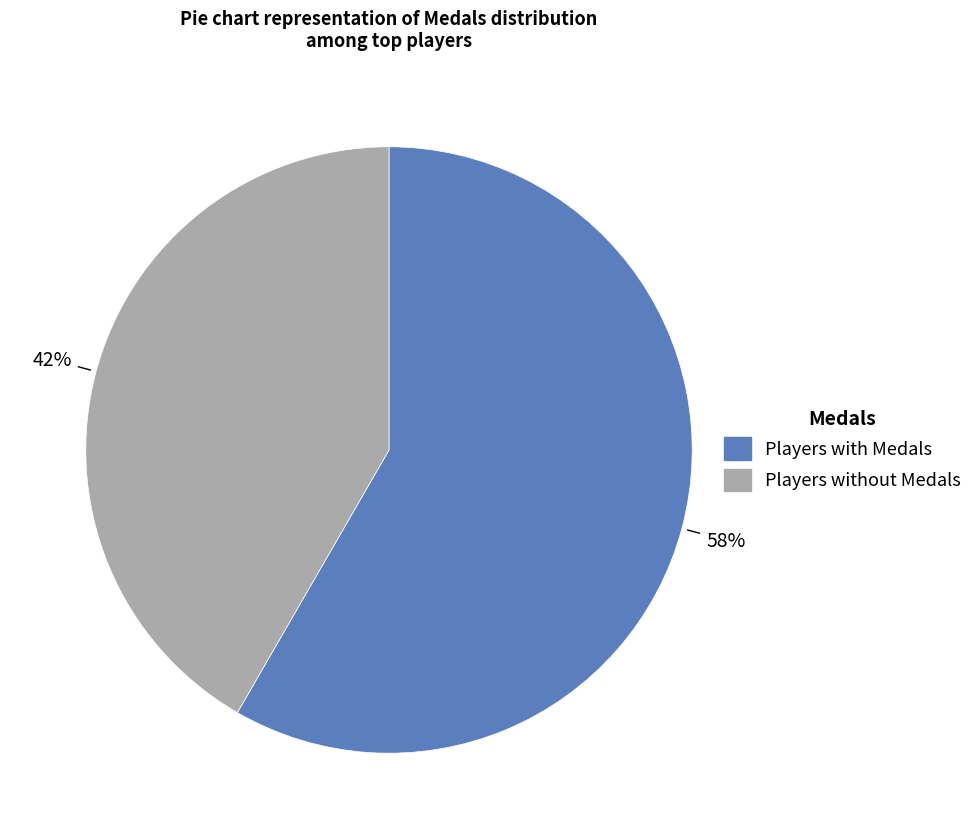

Does any single category account for the majority?

Yes